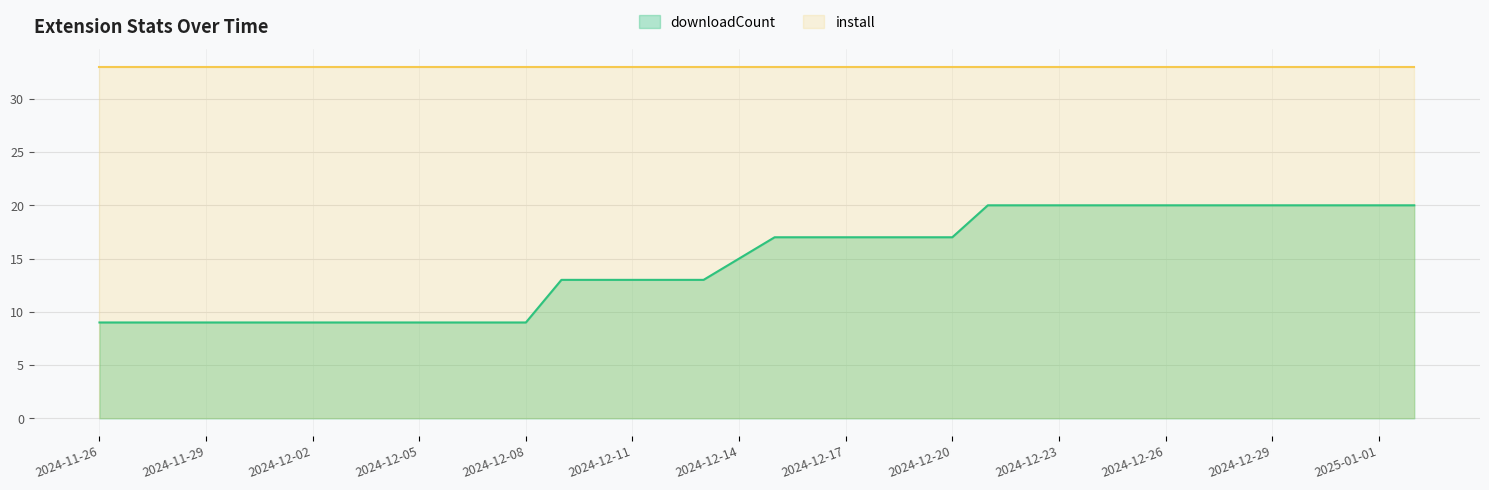

What is the average value?

15